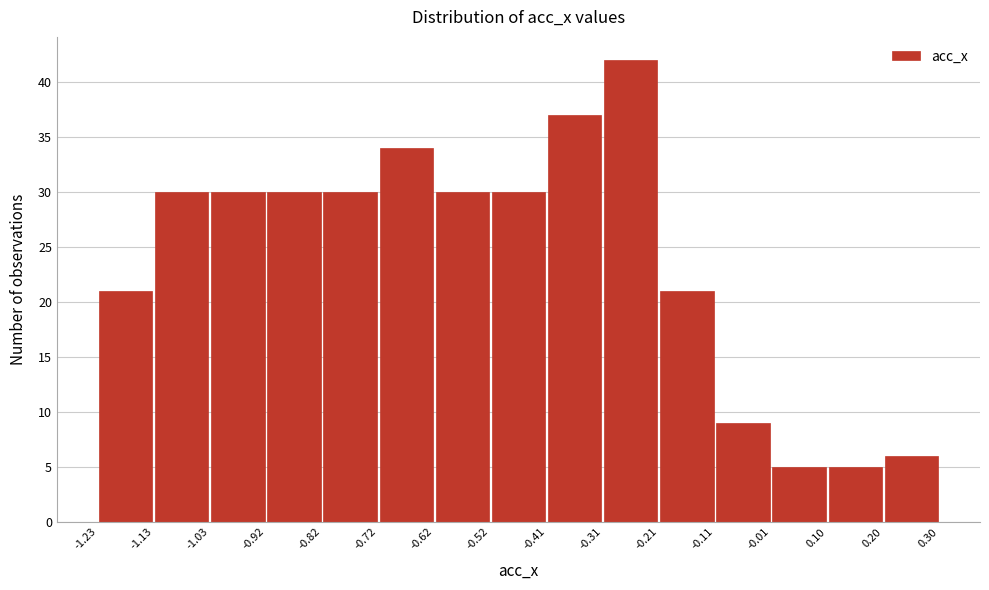

Which range on the x-axis has the tallest bar?

-0.31 to -0.21